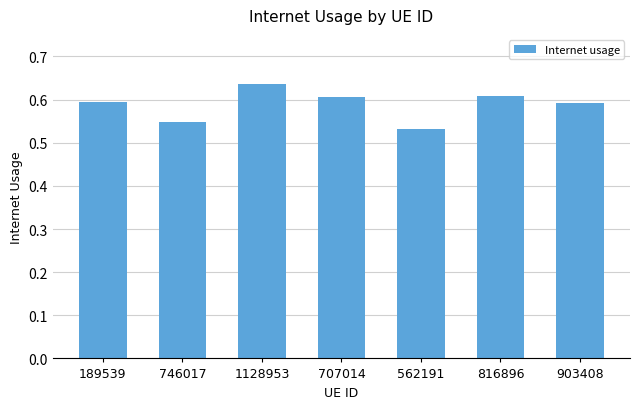

Which label corresponds to the smallest value in the chart?

562191